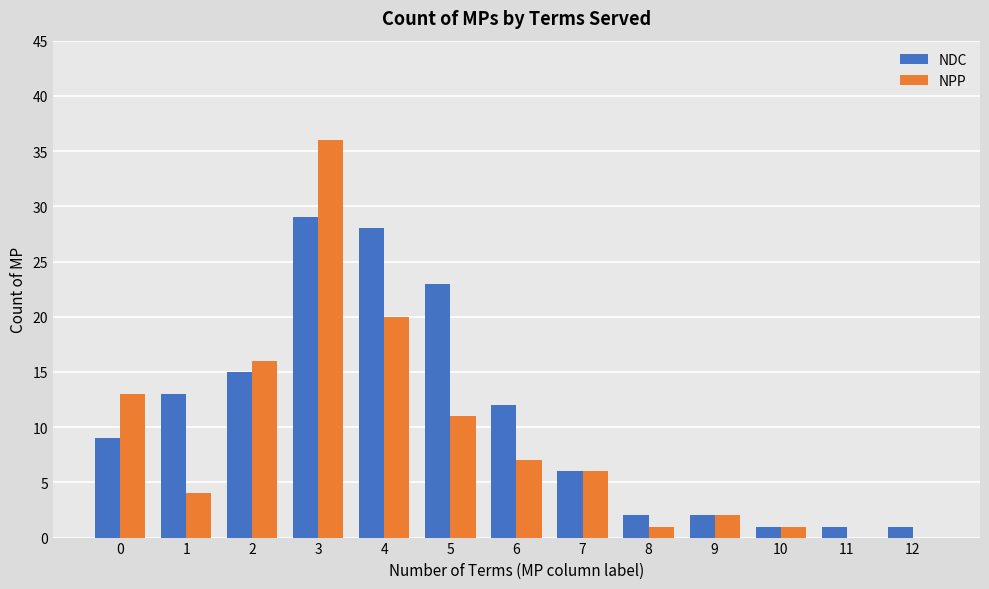

What is the difference between the NPP values at 8 and 6?

6